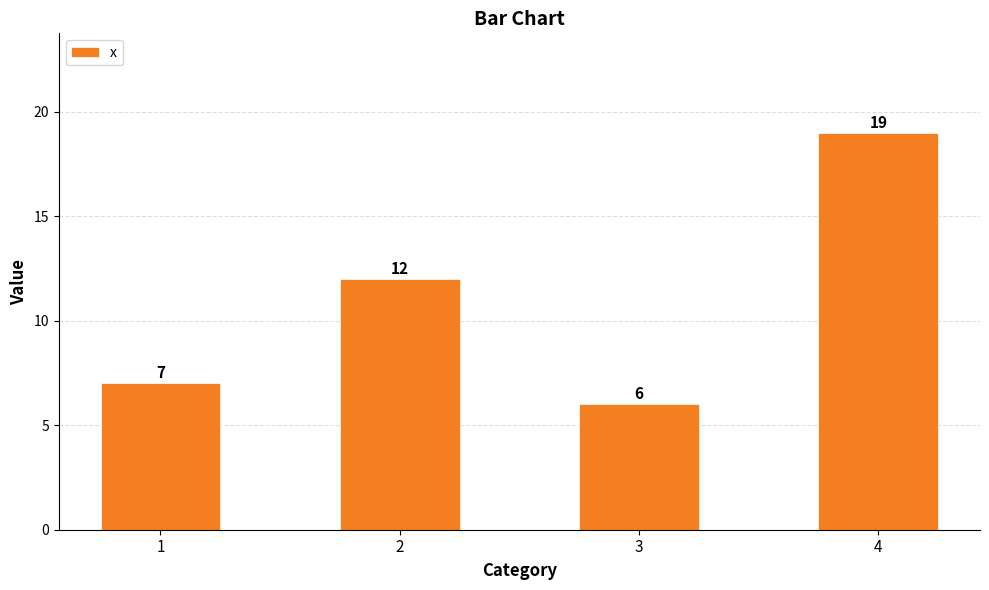

At which label is the value closest to 12?

2